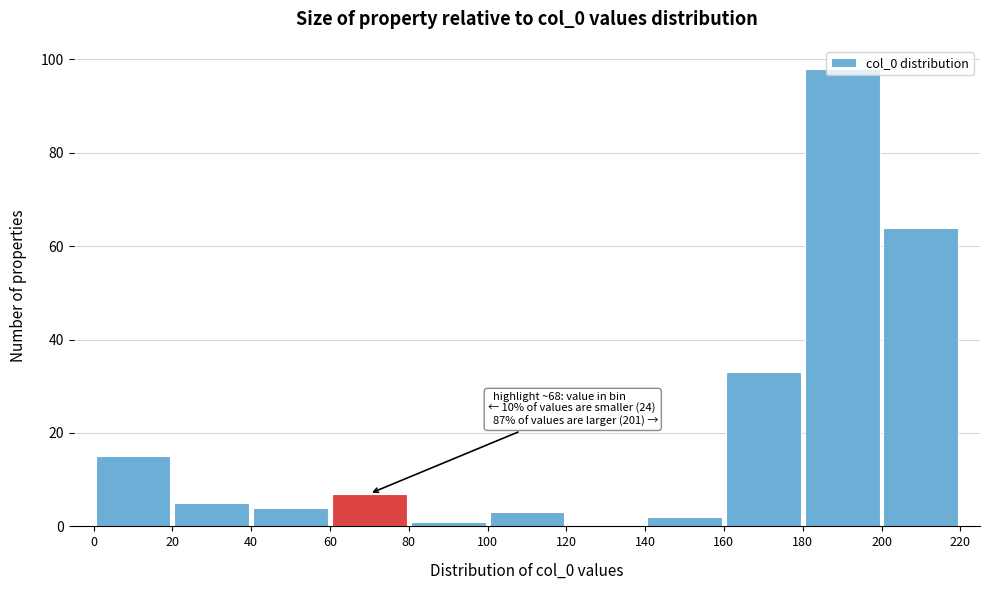

Over which range of the x-axis is the bar tallest?

180 to 200